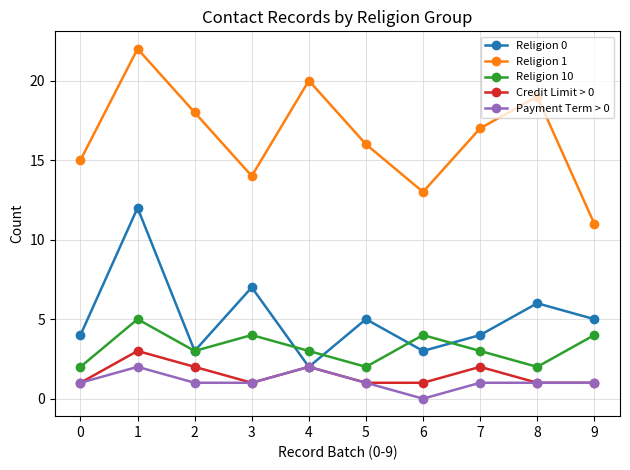

Where does the Religion 0 series first go above 5?

1